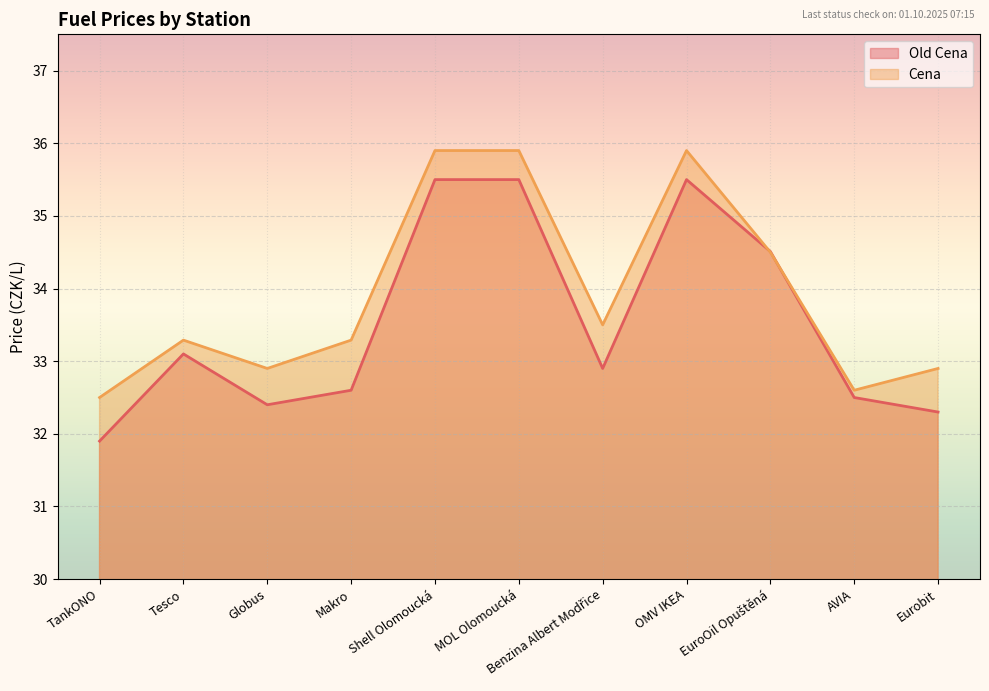

Which category has the highest value in the Cena series?

Shell Olomoucká